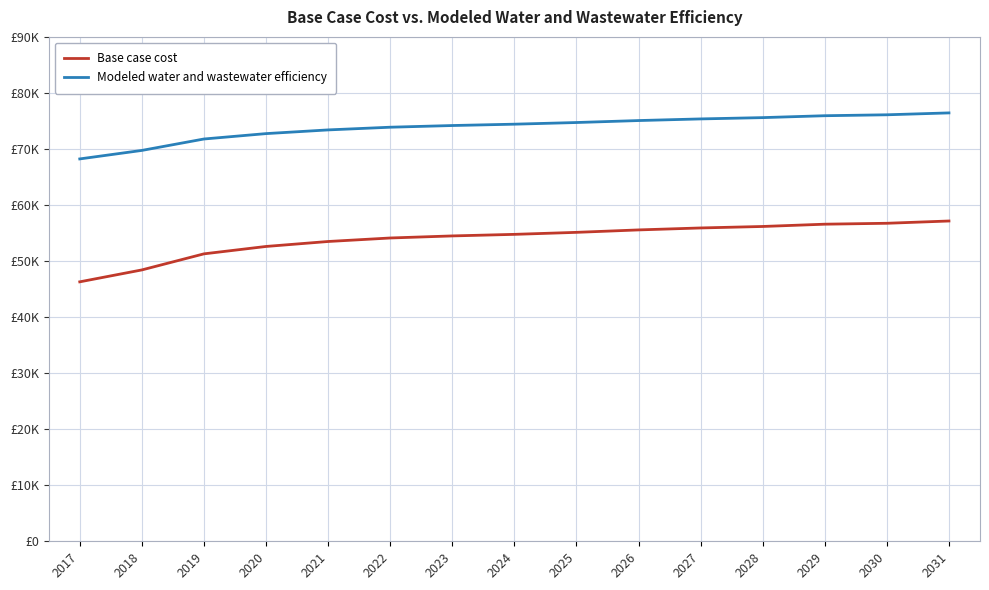

Does the chart have visible grid lines?

Yes